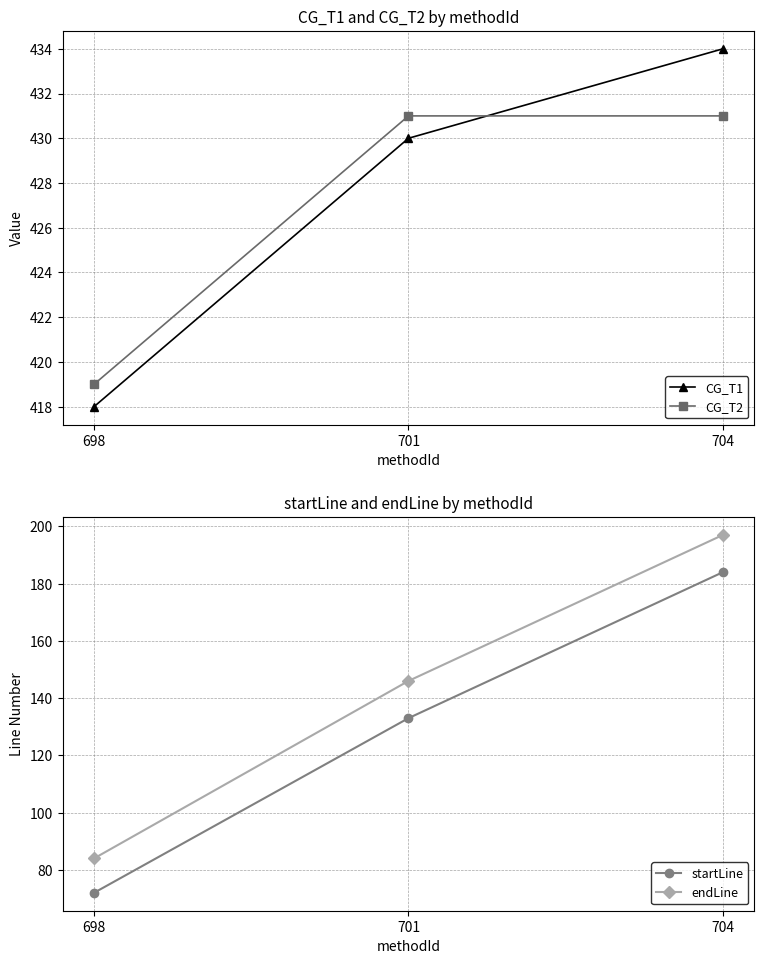

Does the chart display data point markers on the line(s)?

Yes